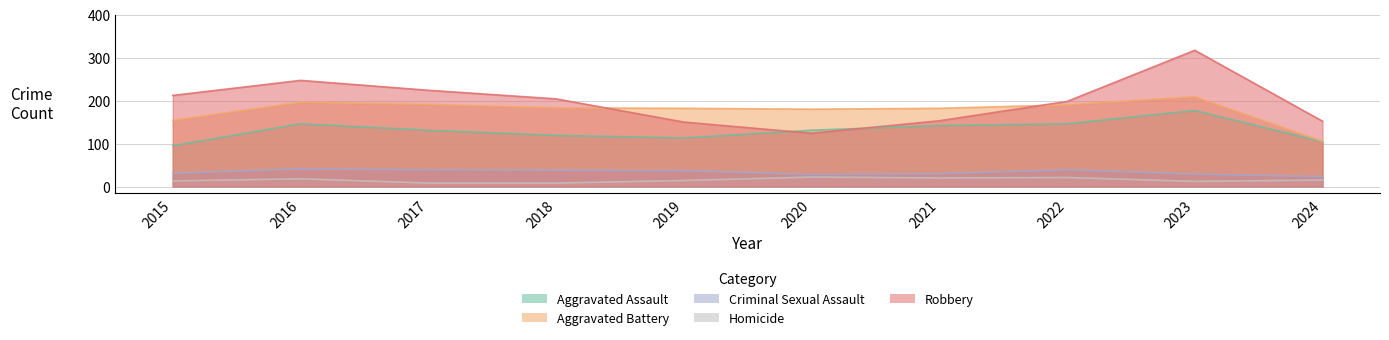

Rank the series by their maximum value, from lowest to highest.

Homicide, Criminal Sexual Assault, Aggravated Assault, Aggravated Battery, Robbery